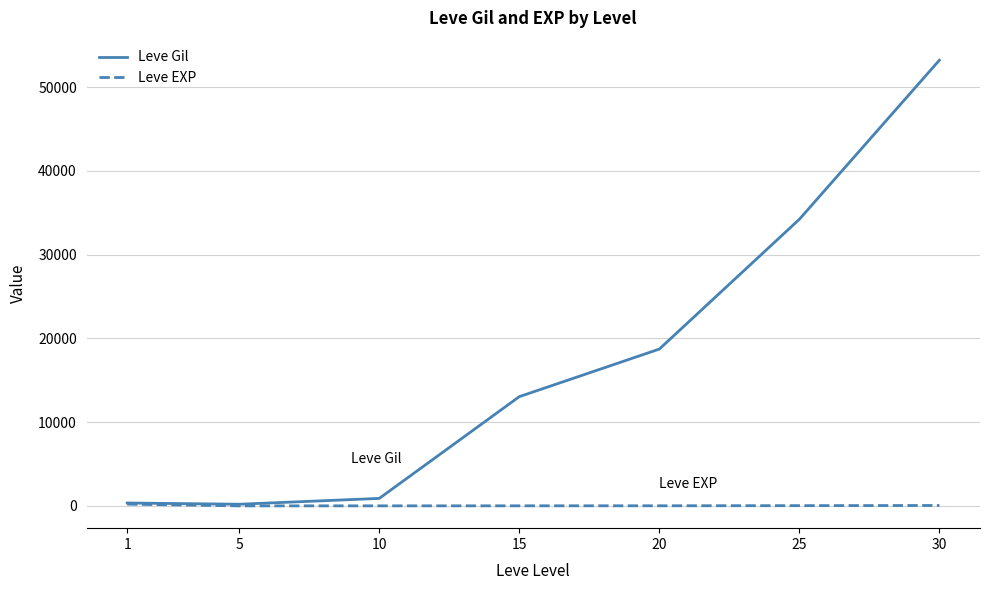

What is the difference between the maximum and minimum values in the Leve Gil series?

53000.8